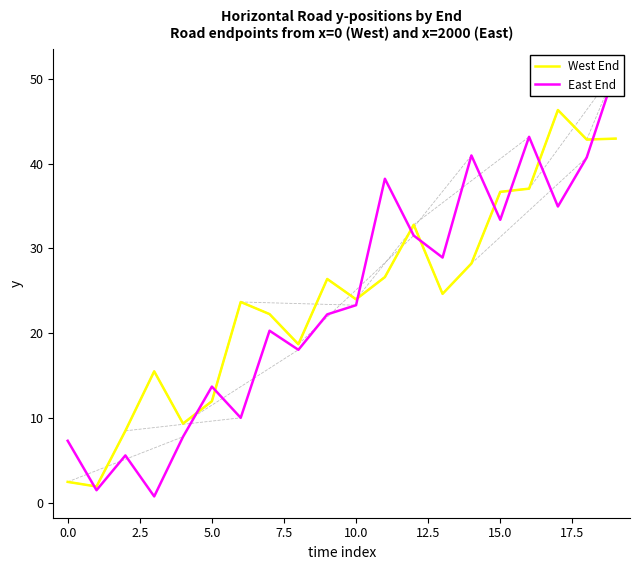

What is the value of the East End point at the 11th from the left?

23.3